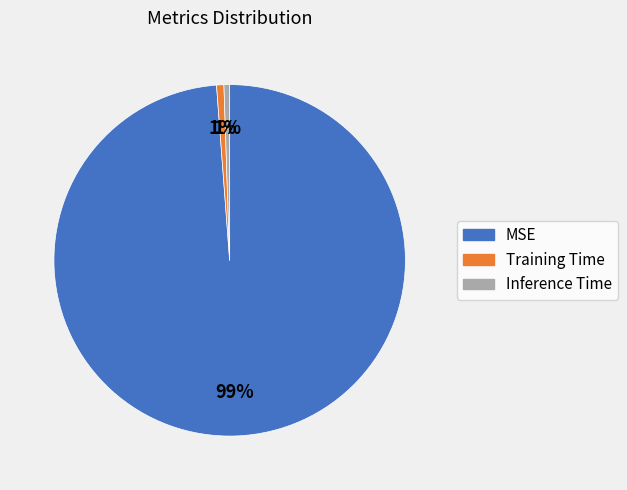

To the nearest percent, what is the average slice percentage?

33%